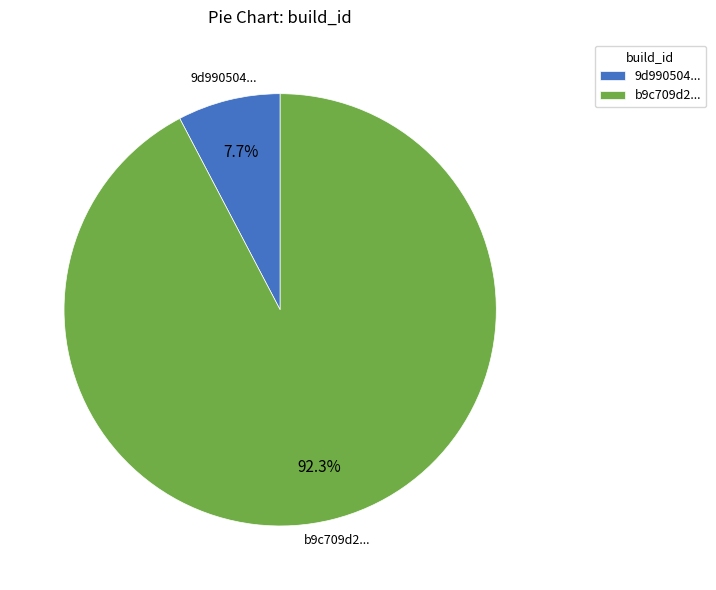

Is there any slice that represents more than half of the pie?

Yes